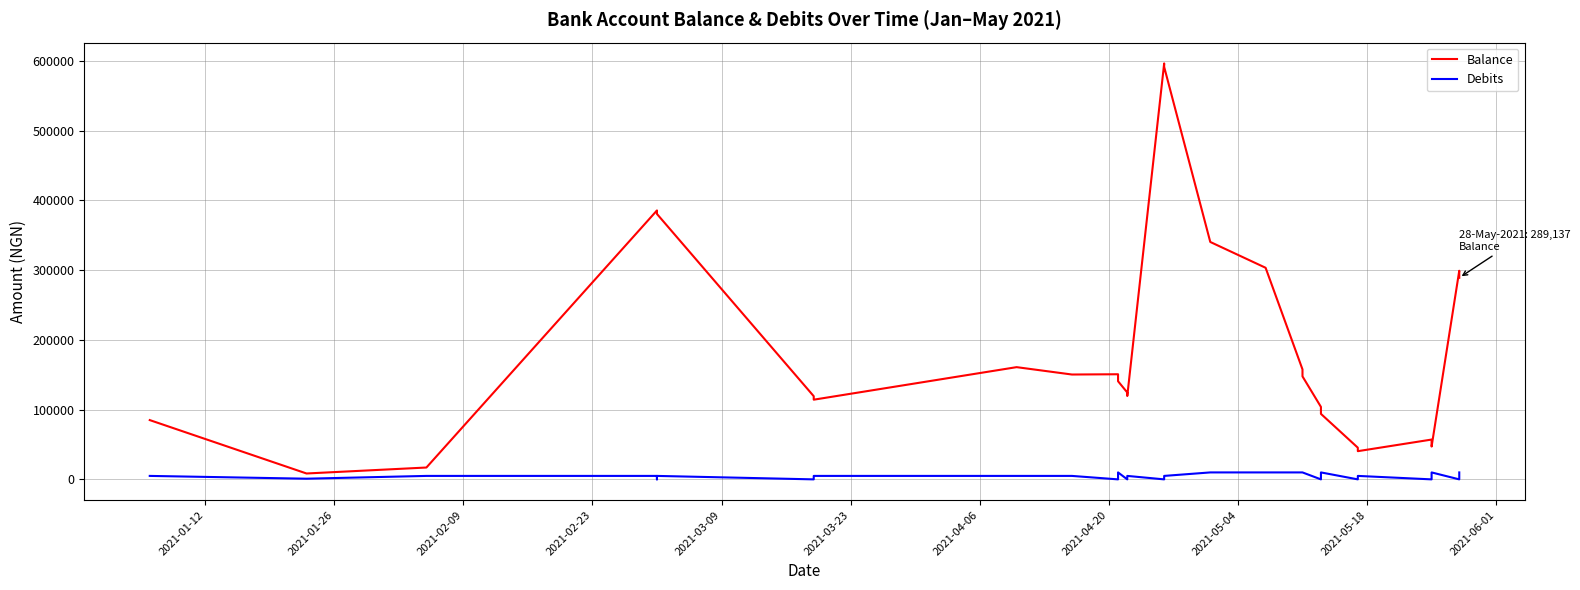

True or false: Debits and Balance cross at least once.

False